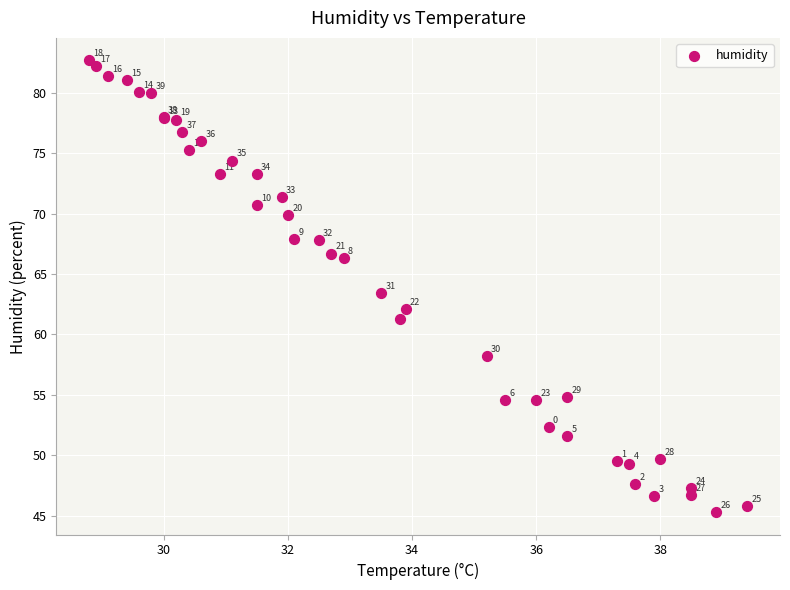

What Y value in the scatter plot is closest to 64?

63.4